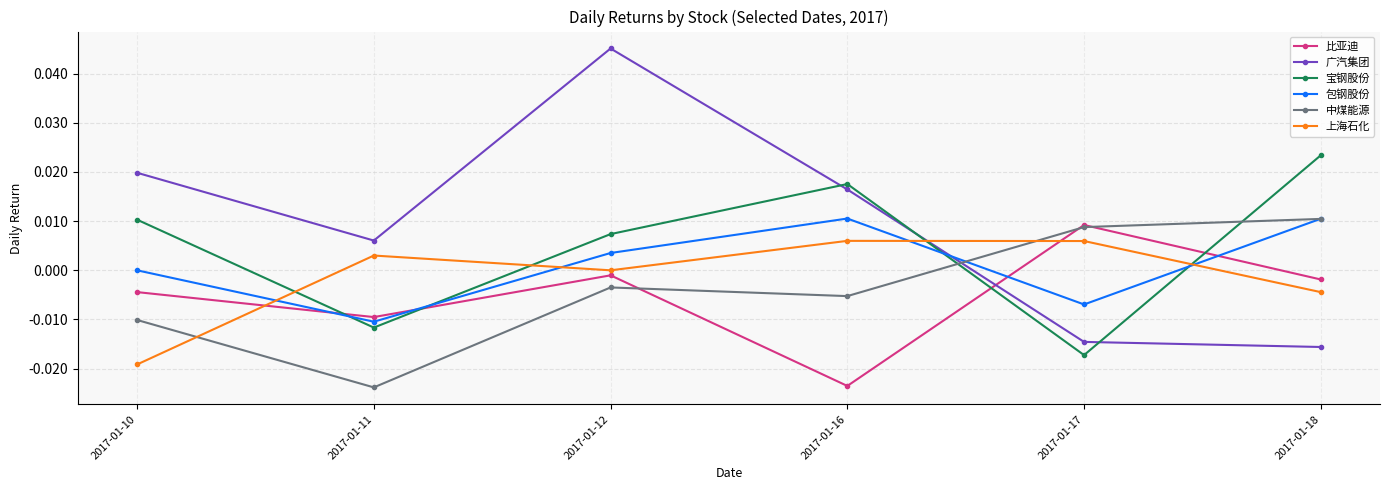

How many interior local peaks does the 中煤能源 series have?

1